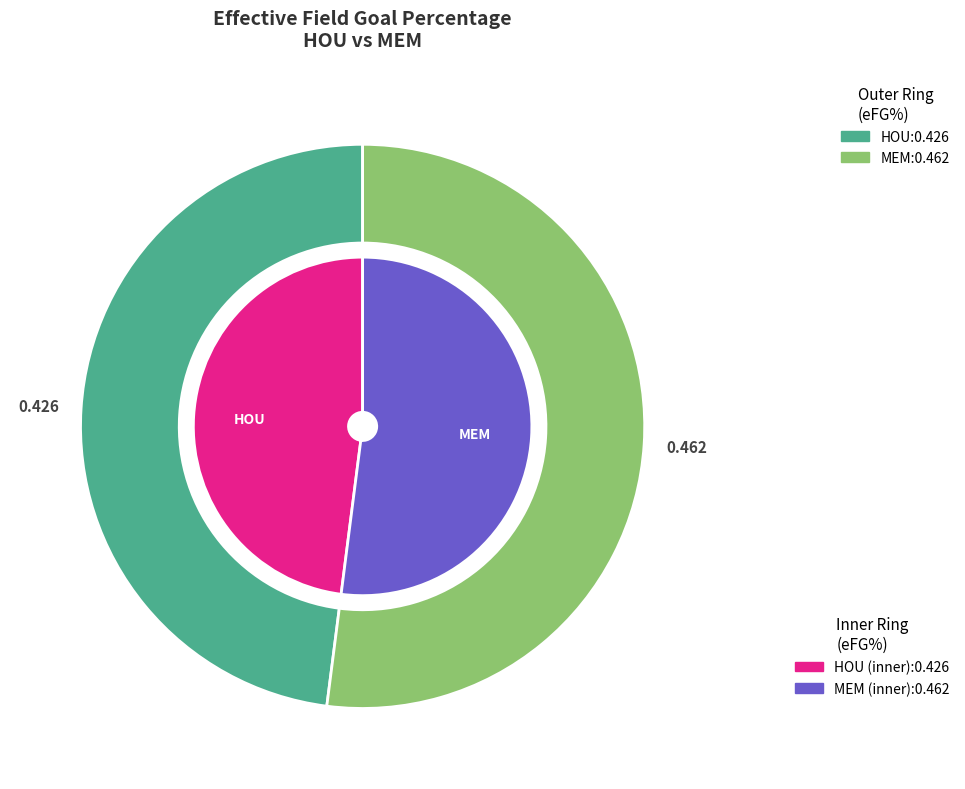

How many segments does this pie chart have?

2